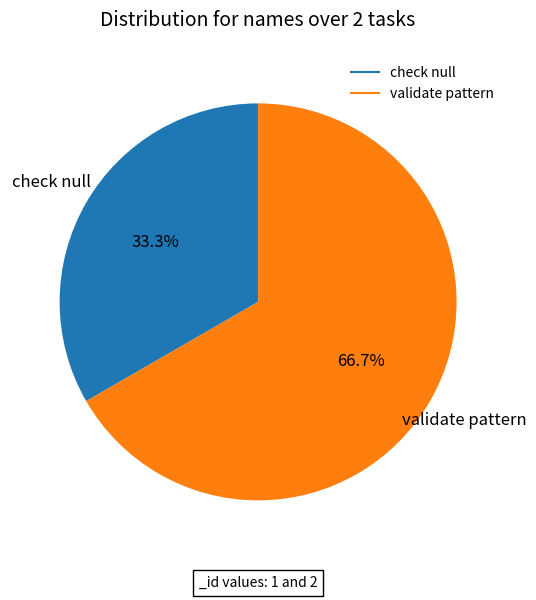

To the nearest percent, what portion does validate pattern represent?

67%